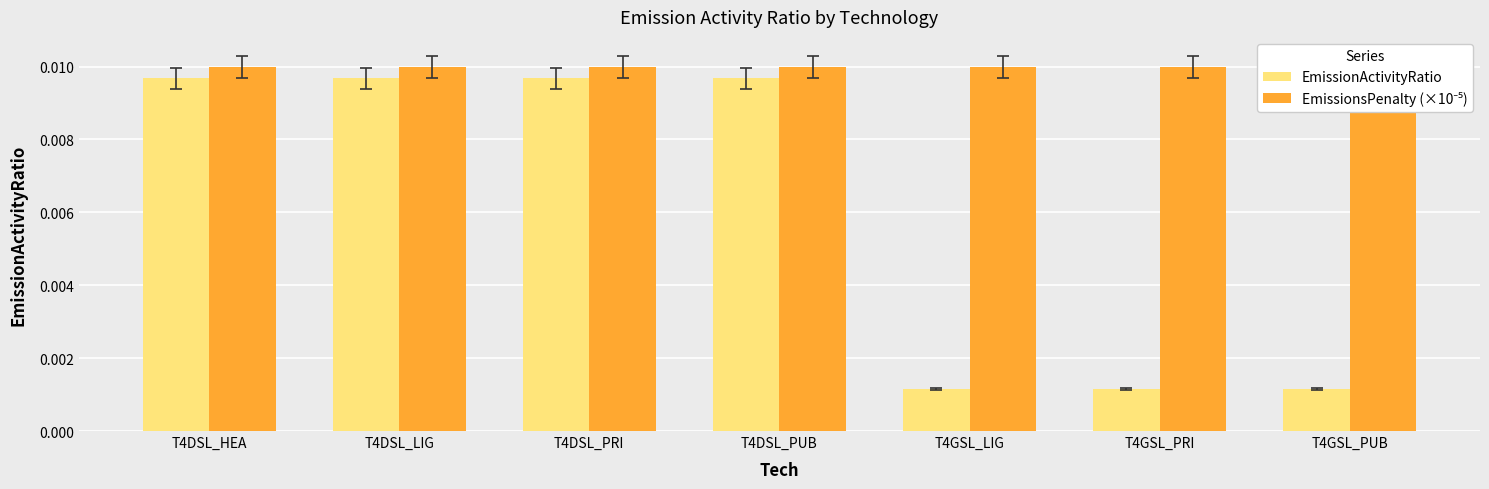

Is the value of EmissionActivityRatio at T4GSL_LIG greater than the value of EmissionsPenalty (×10⁻⁵) at T4DSL_PRI?

No